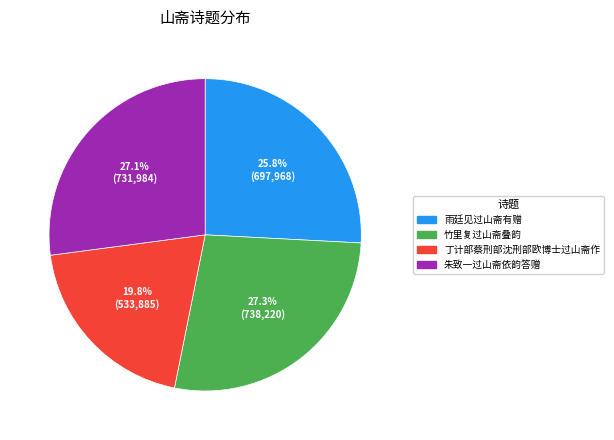

Is there any slice that represents more than half of the pie?

No